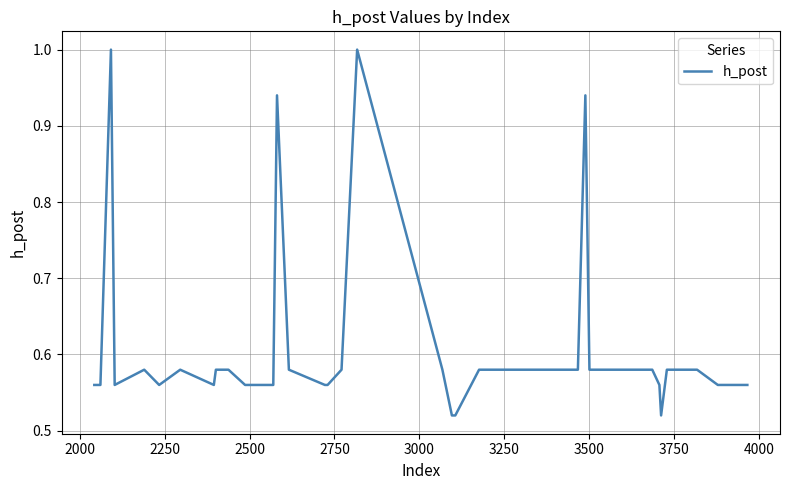

What is the maximum value shown in the chart?

1.0